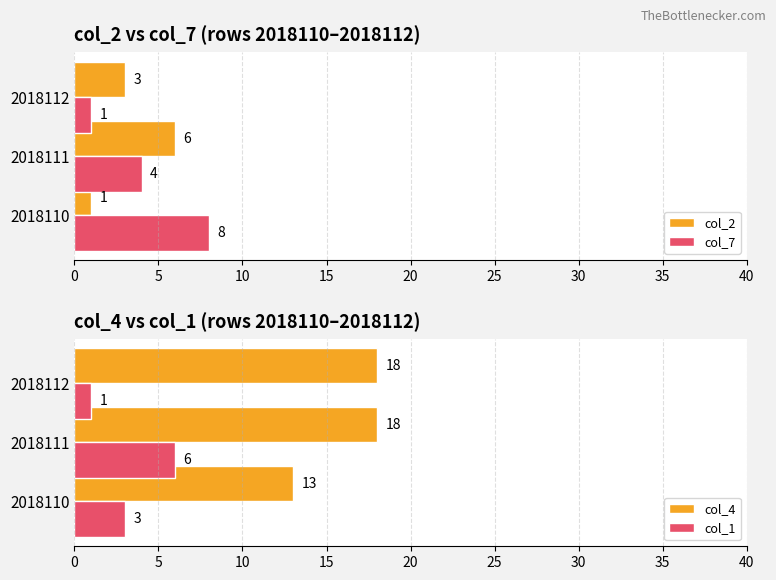

At which label does col_7 reach its minimum?

2018112